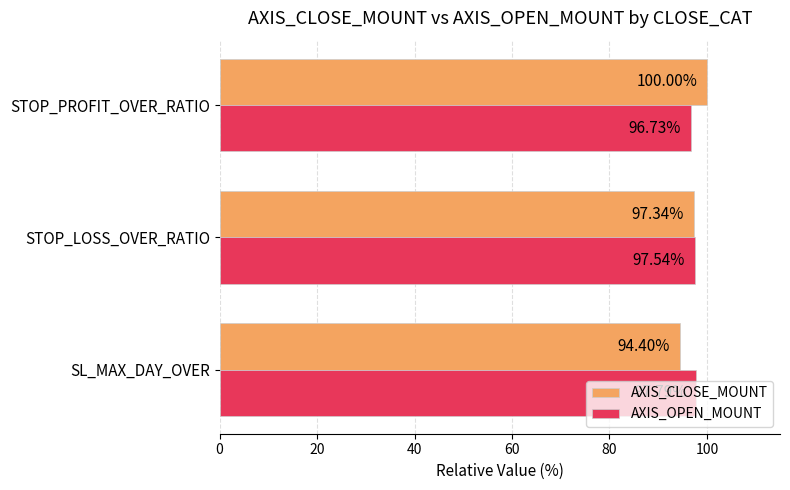

Rank the series by their average value, from lowest to highest.

AXIS_CLOSE_MOUNT, AXIS_OPEN_MOUNT